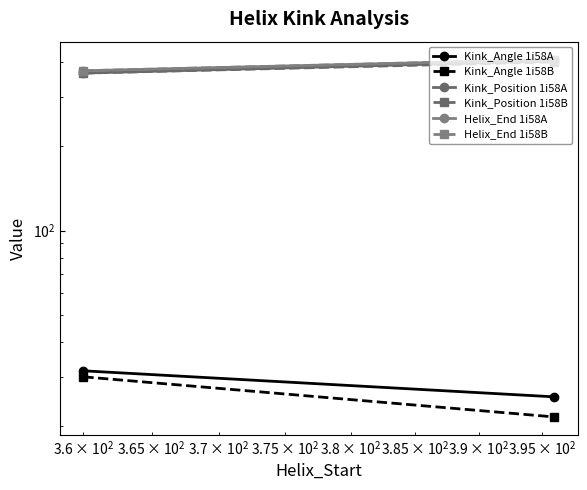

Reading right to left, what are all the values shown in this chart?

Kink_Angle 1i58A: 25.5	31.6
Kink_Angle 1i58B: 21.6	30.1
Kink_Position 1i58A: 403.0	365.0
Kink_Position 1i58B: 400.0	365.0
Helix_End 1i58A: 408.0	372.0
Helix_End 1i58B: 408.0	372.0